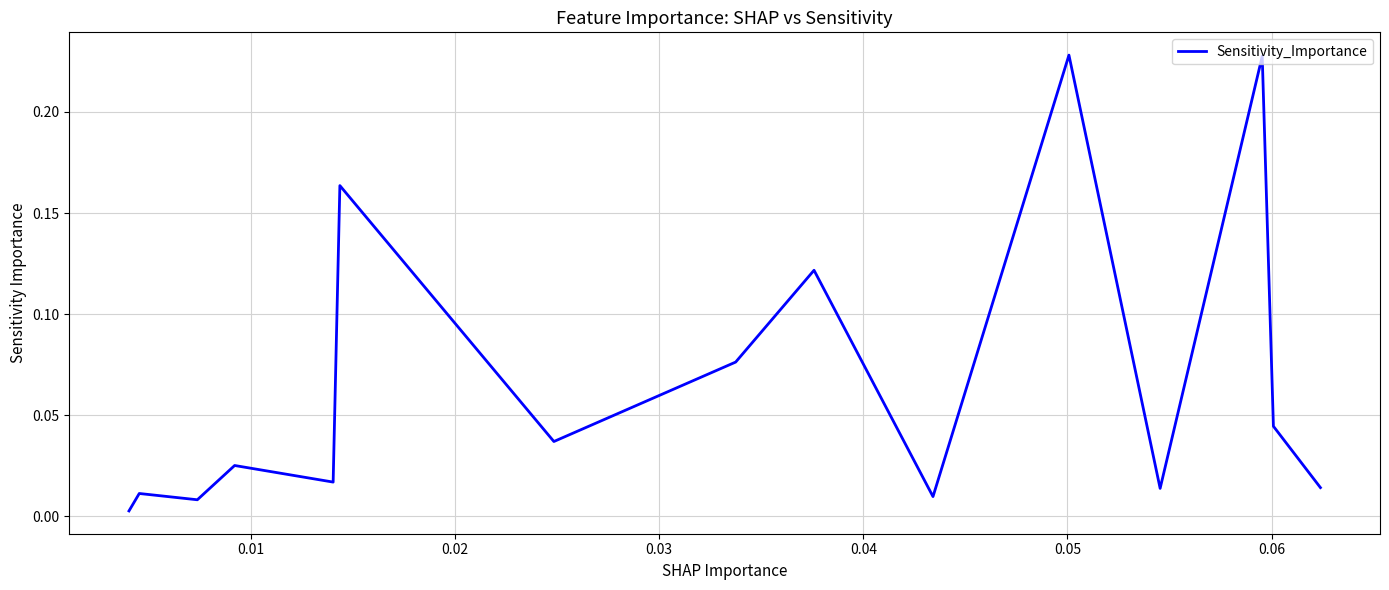

Does the chart display data point markers on the line(s)?

No